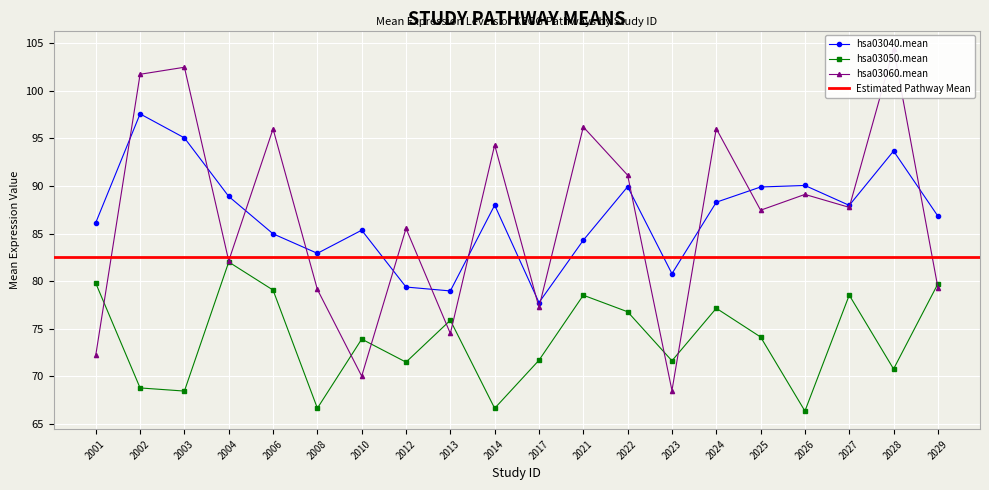

What is the value of the hsa03050.mean point at the 8th from the left?

71.5